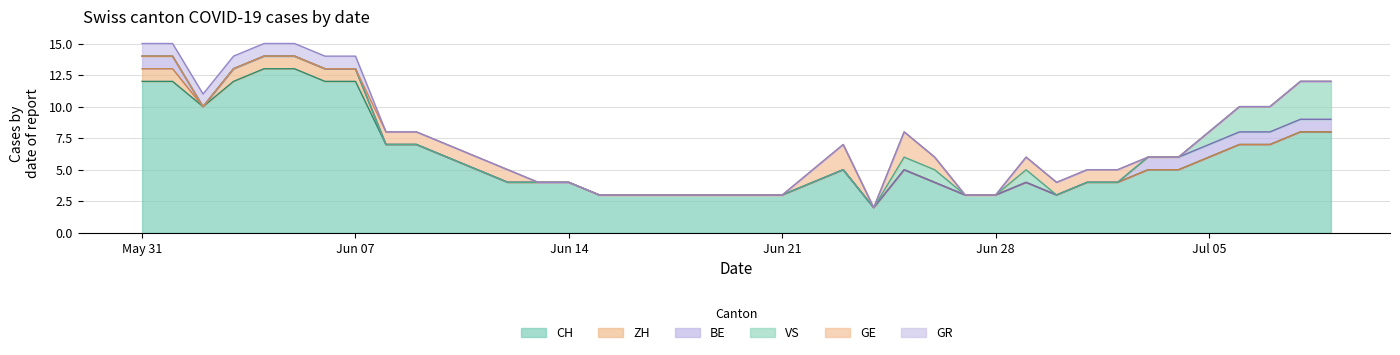

The GE series shows -1 at 2020-06-21. True or false?

False